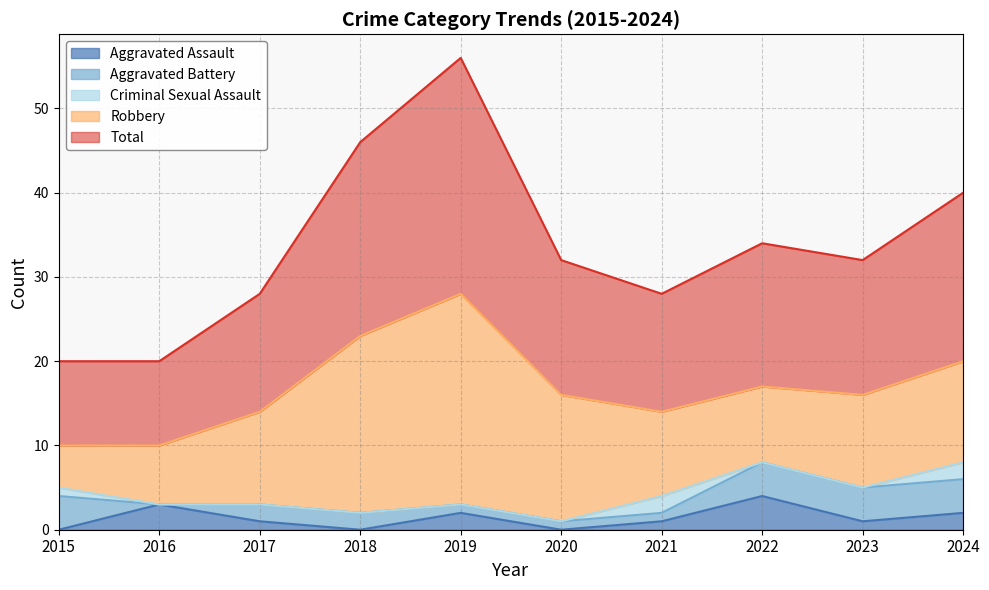

Count the number of categories in the chart.

10